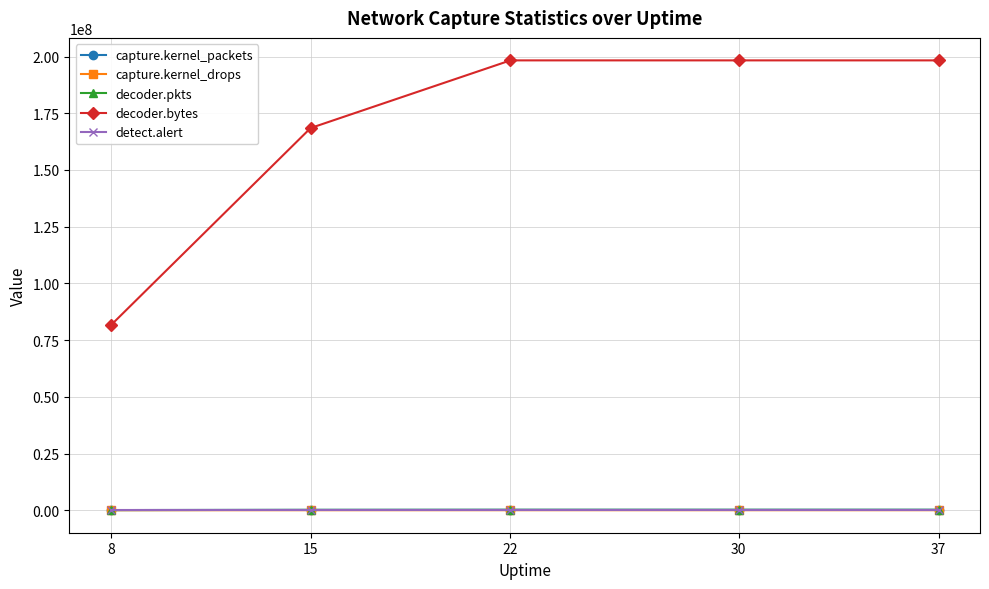

What is the average value of the capture.kernel_packets series?

162562